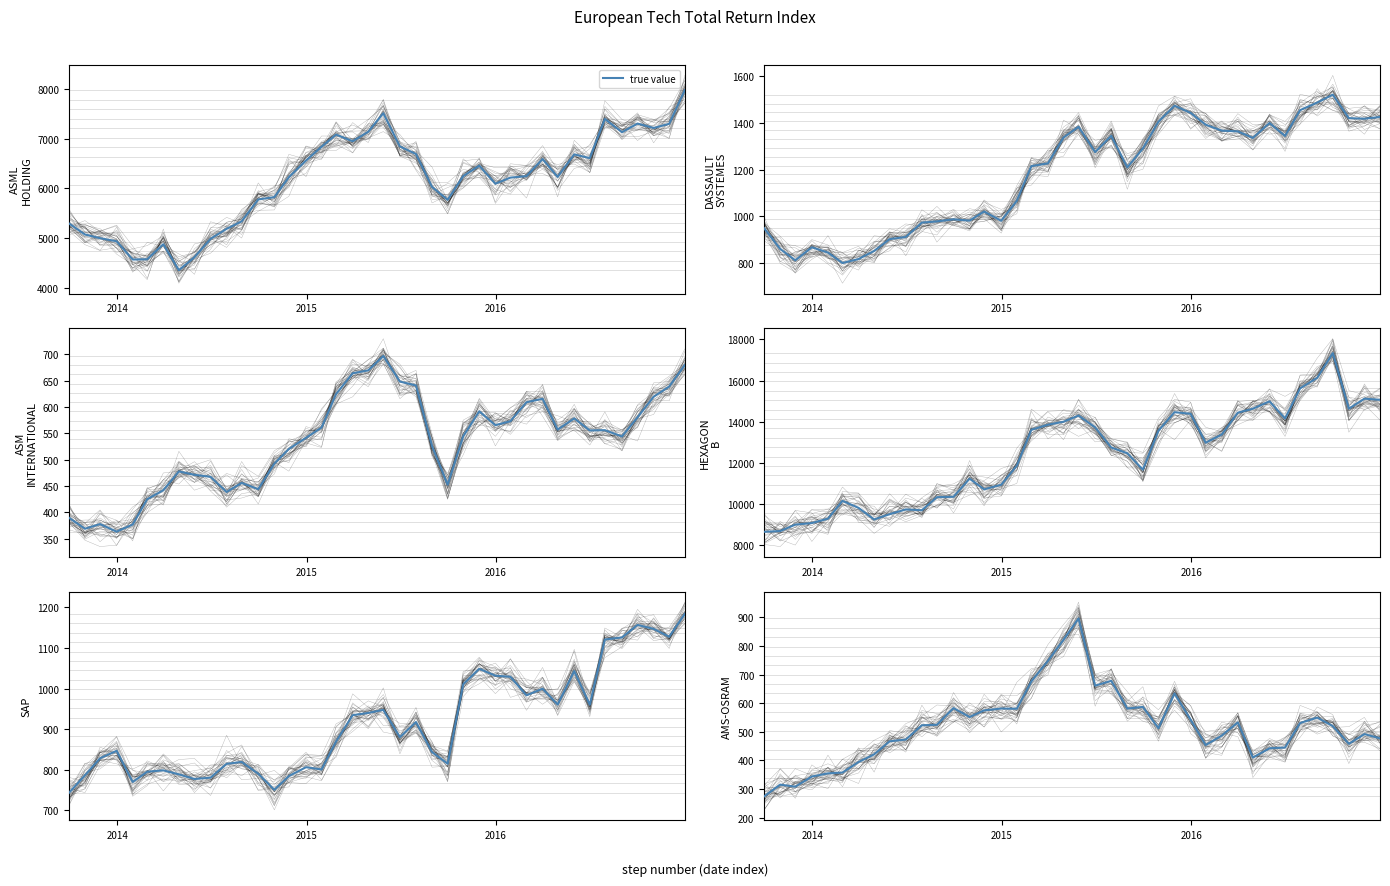

Which has a higher value, 14 or 21?

21